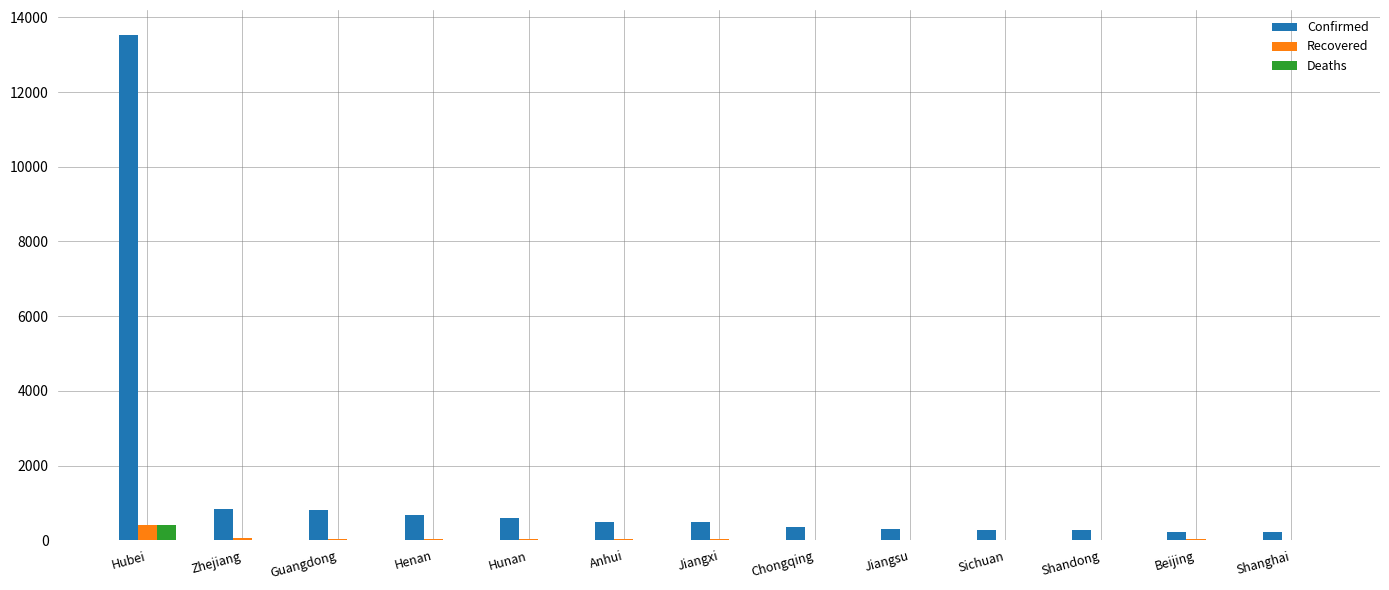

How many data points in Deaths are above 0?

6